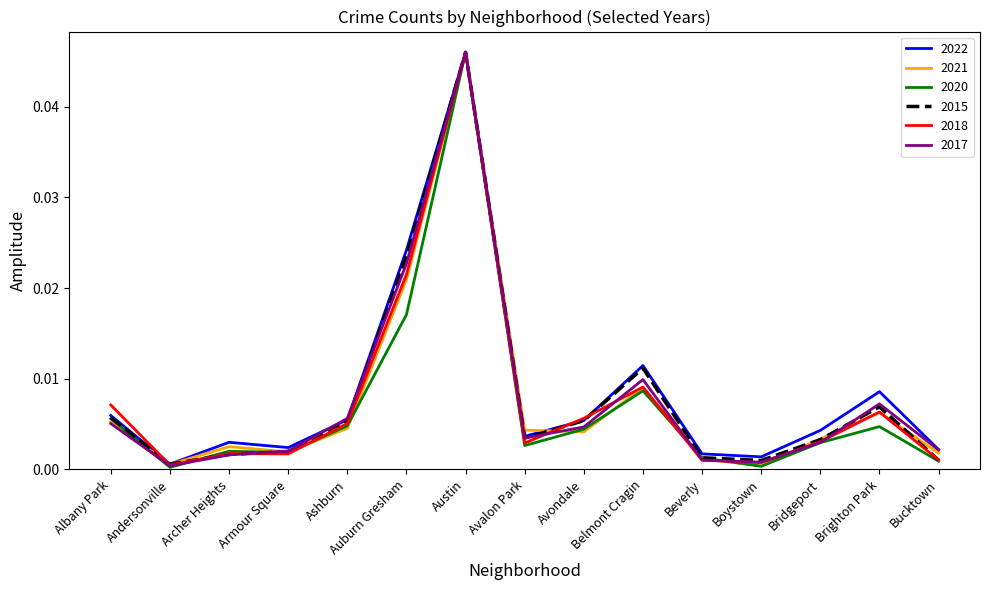

How many categories are shown in the chart?

15